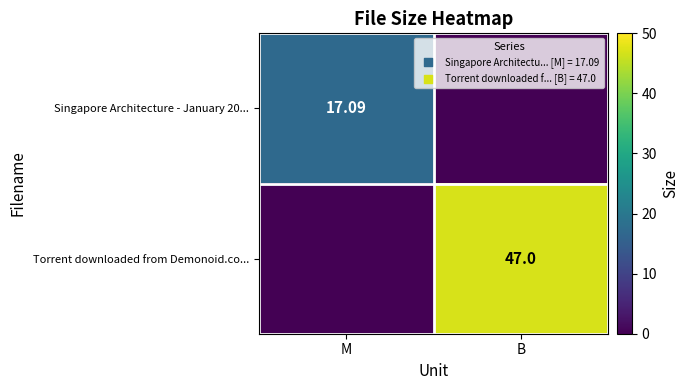

Rank the series by their maximum value, from lowest to highest.

Singapore Architecture - January 20..., Torrent downloaded from Demonoid.co...